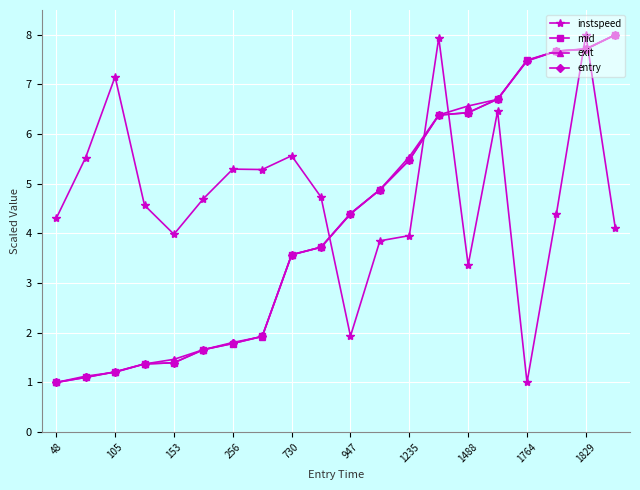

Reading left to right, extract all data points from this chart.

instspeed: 4.3	5.5	7.2	4.6	4.0	4.7	5.3	5.3	5.6	4.7	1.9	3.9	4.0	7.9	3.4	6.5	1.0	4.4	8.0	4.1
mid: 1.0	1.1	1.2	1.4	1.4	1.7	1.8	1.9	3.6	3.7	4.4	4.9	5.5	6.4	6.4	6.7	7.5	7.7	7.7	8.0
exit: 1.0	1.1	1.2	1.4	1.5	1.7	1.8	1.9	3.6	3.7	4.4	4.9	5.5	6.4	6.6	6.7	7.5	7.7	7.7	8.0
entry: 1.0	1.1	1.2	1.4	1.4	1.7	1.8	1.9	3.6	3.7	4.4	4.9	5.5	6.4	6.4	6.7	7.5	7.7	7.7	8.0